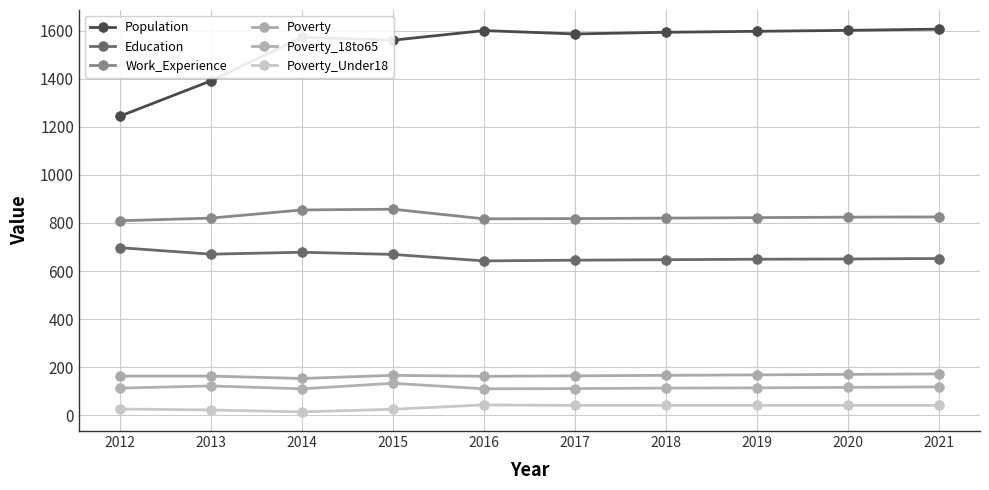

How many data points in Poverty_Under18 are less than 41?

4